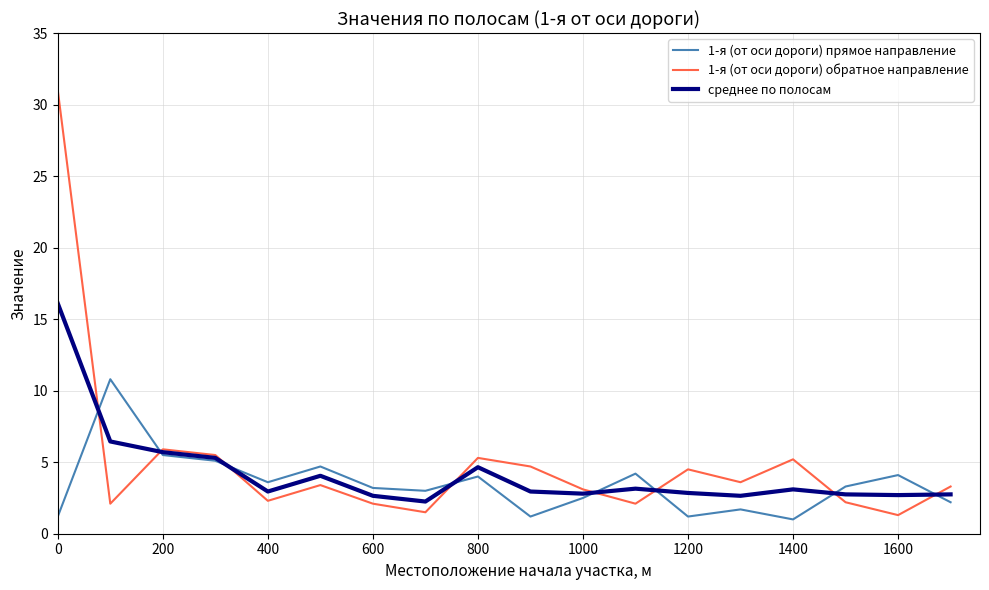

What is the smallest value displayed?

1.0